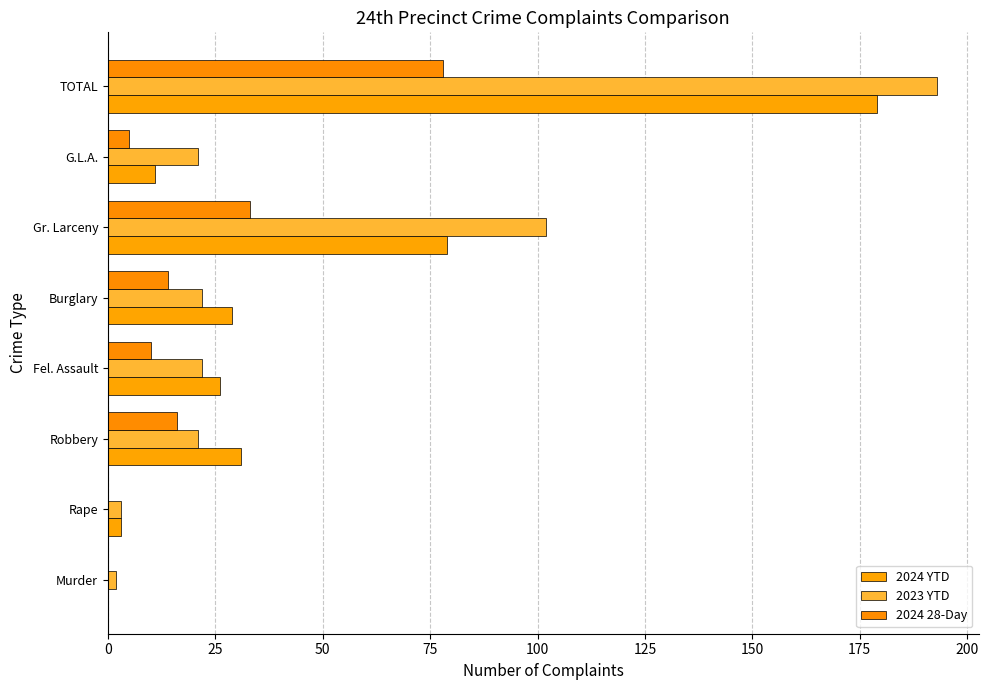

At which category is the sum across all series the highest?

TOTAL